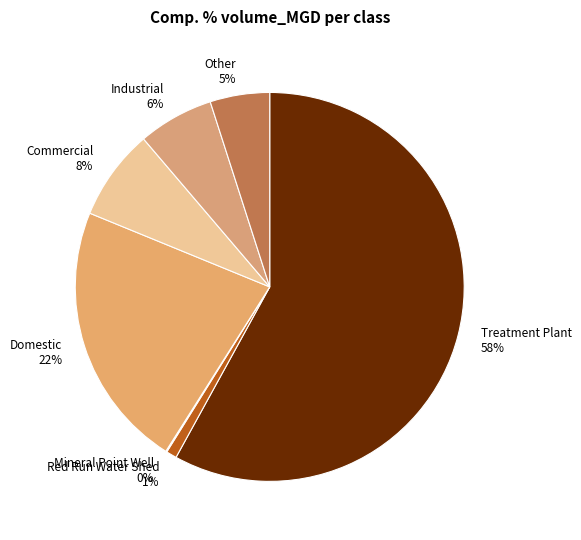

What is the majority slice?

Treatment Plant